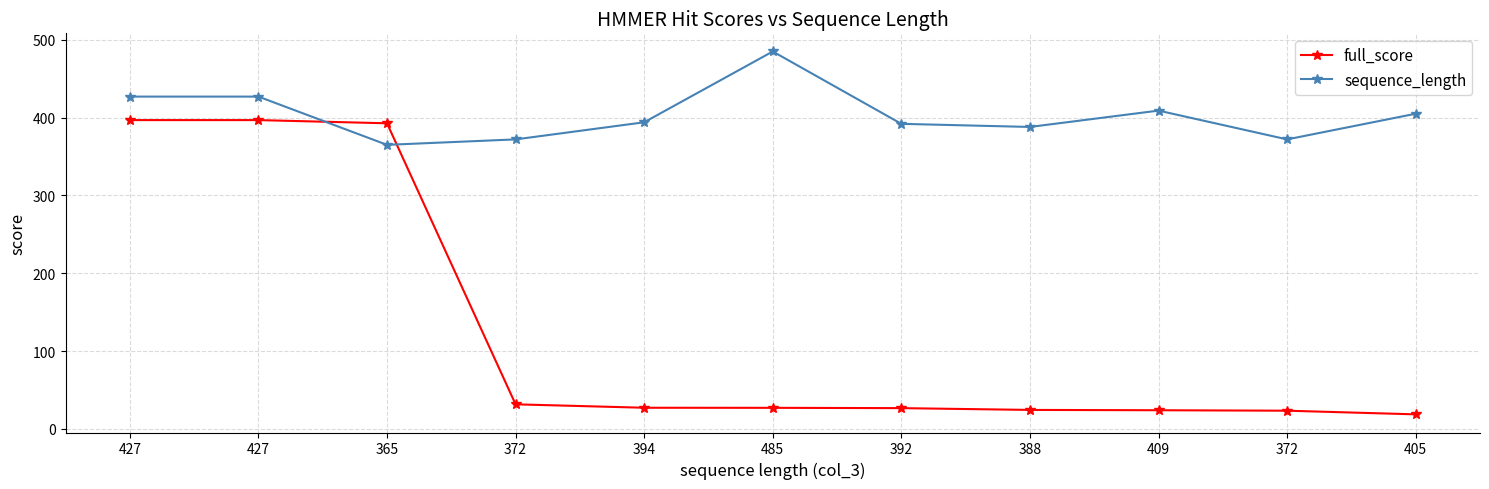

How many distinct data groups are displayed?

2